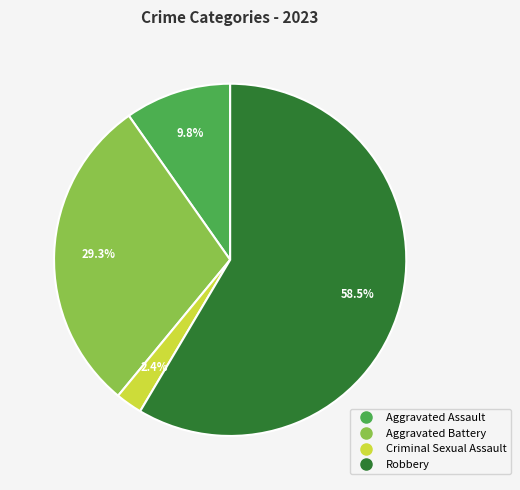

Rank the categories by value from highest to lowest.

Robbery, Aggravated Battery, Aggravated Assault, Criminal Sexual Assault